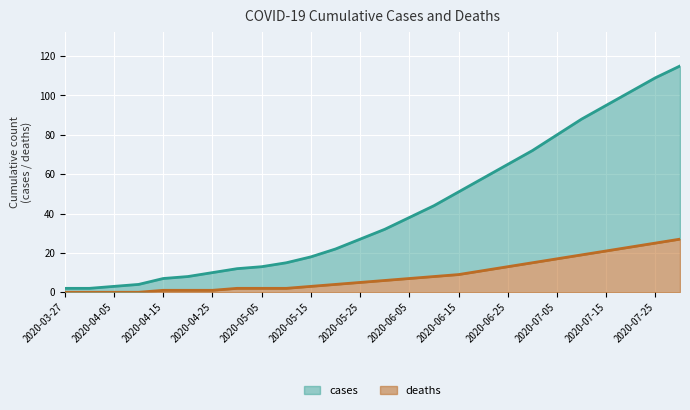

What is the difference between the second highest and second lowest values in the cases series?

107